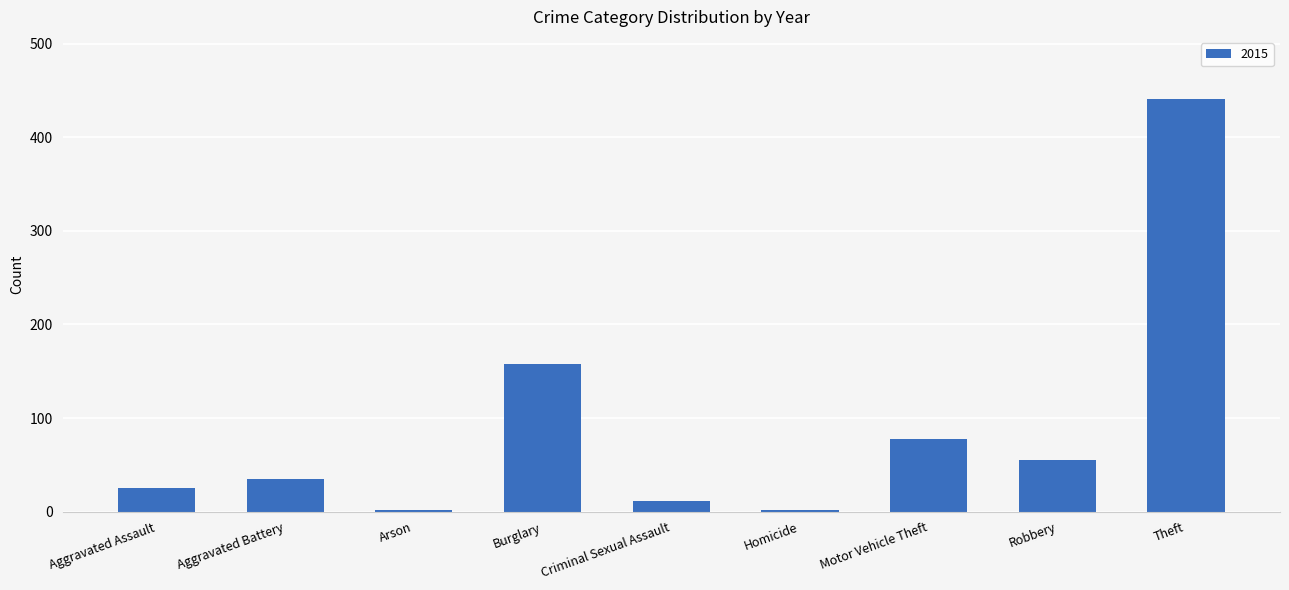

What is the smallest value displayed?

2